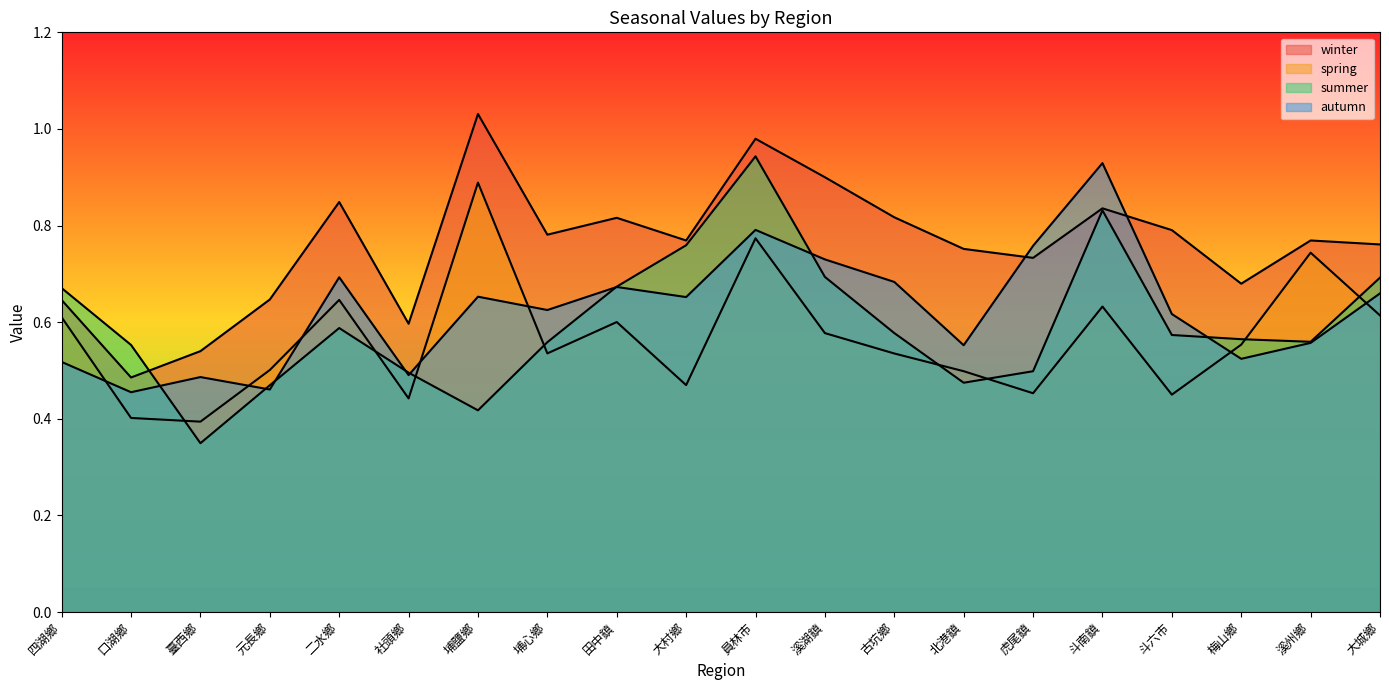

What is the sum of the spring values at 四湖鄉 and 田中鎮?

1.2